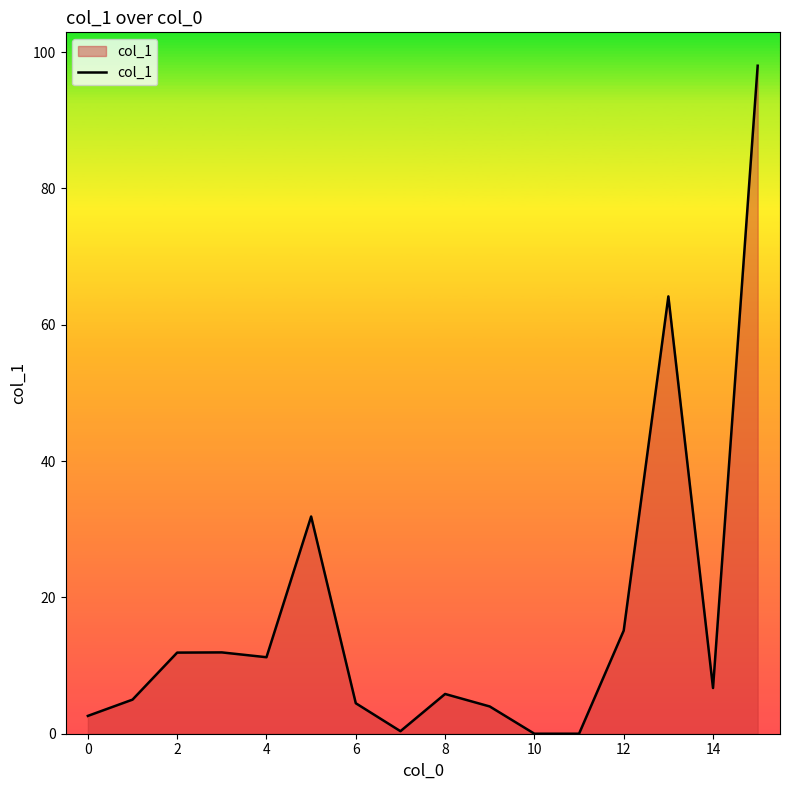

True or false: there are more than 1 points higher than both neighbors.

True